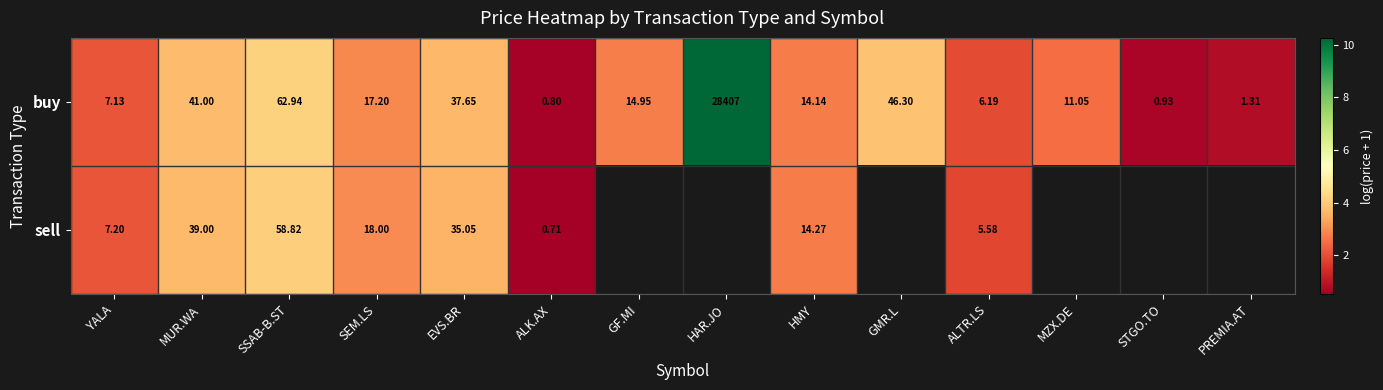

How many data points in buy are less than 14?

6